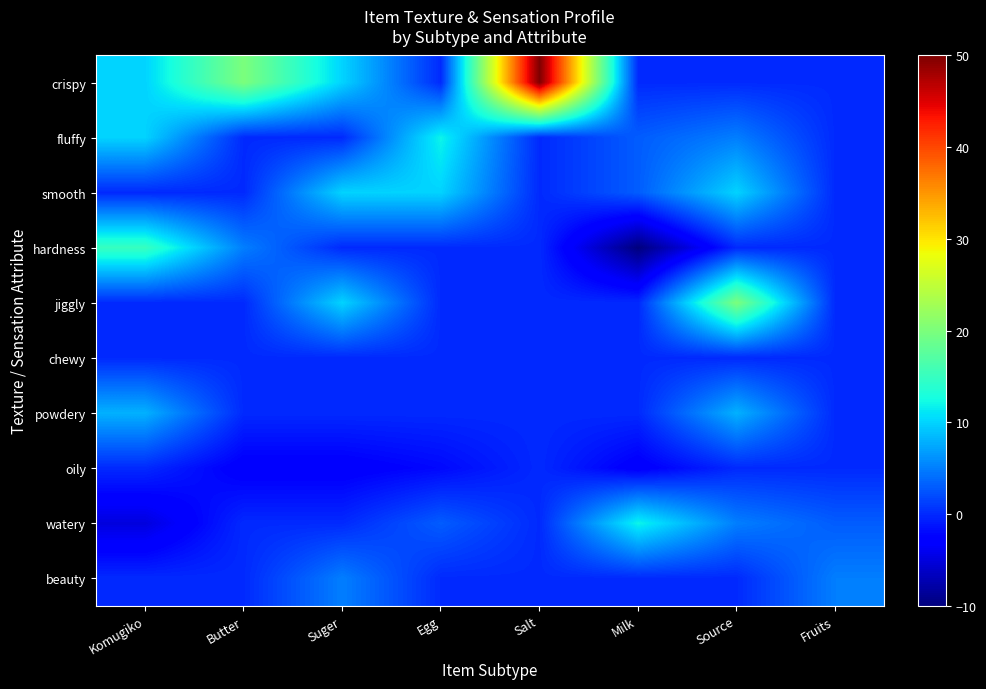

Which series changed the most between Egg and Milk?

hardness